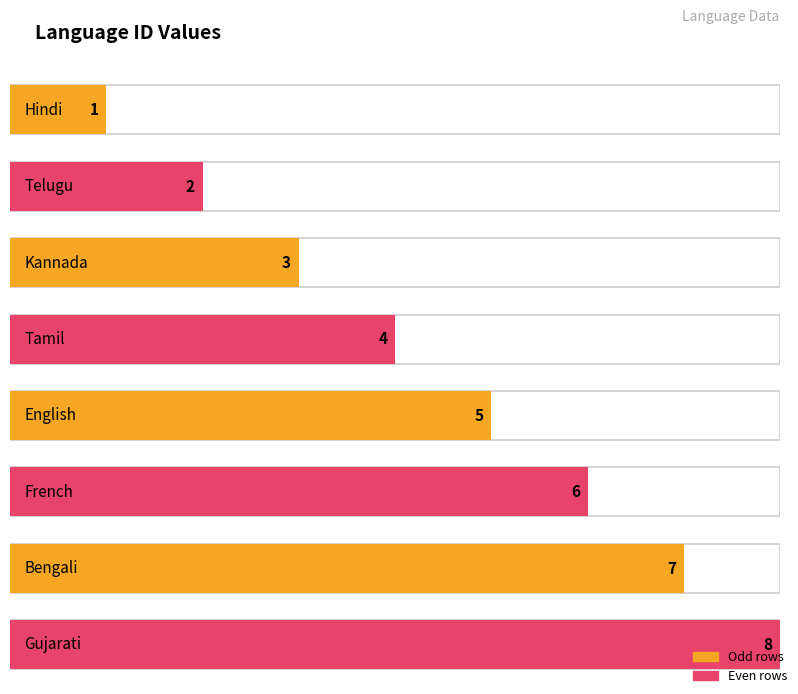

List the labels in order of value, smallest first.

Hindi, Telugu, Kannada, Tamil, English, French, Bengali, Gujarati